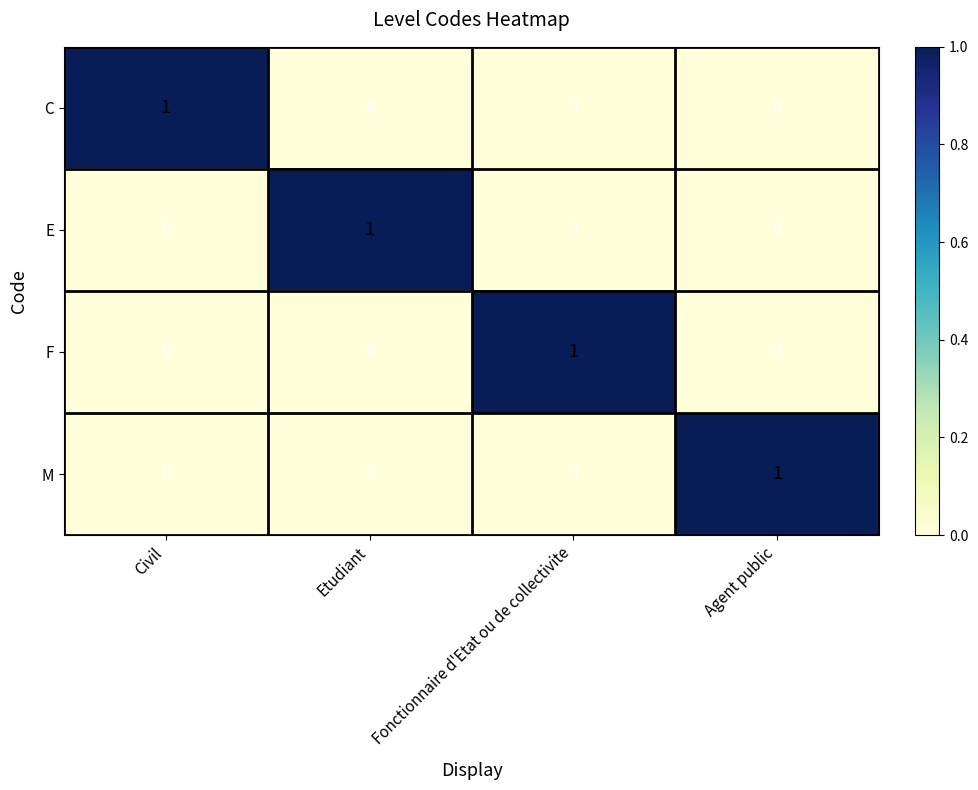

Reading right to left, extract all data points from this chart.

C: 0	0	0	1
E: 0	0	1	0
F: 0	1	0	0
M: 1	0	0	0